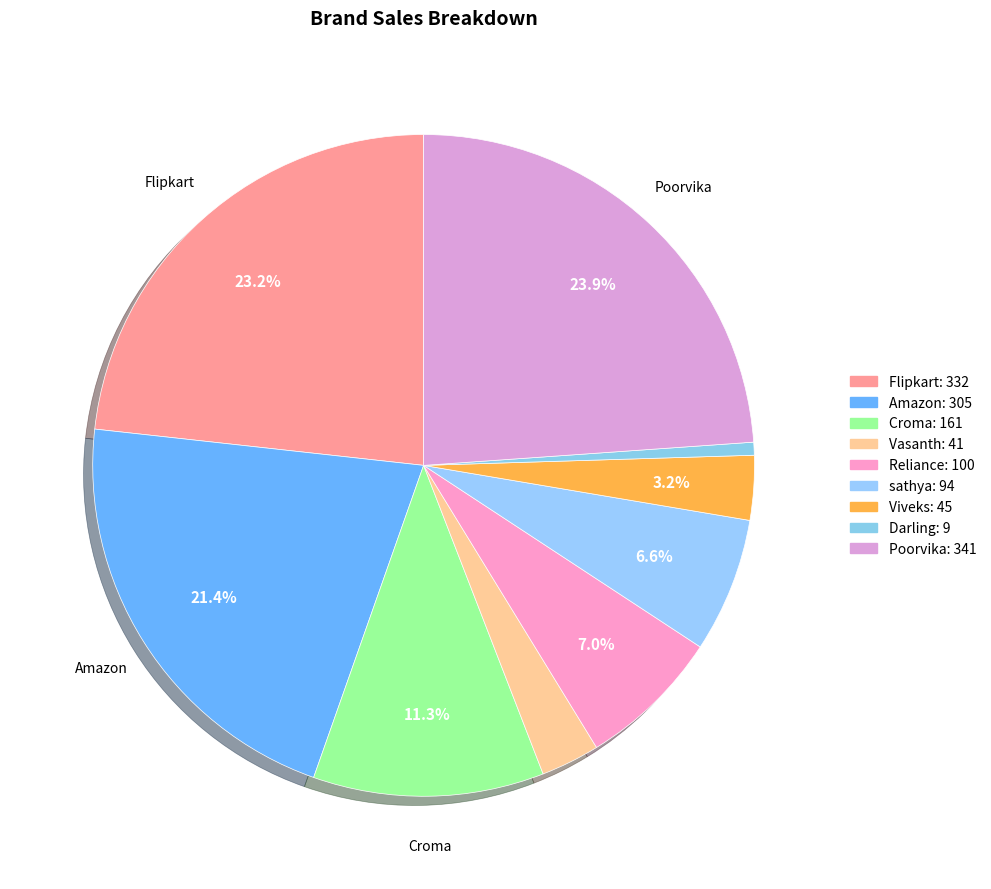

Is there any slice that represents more than half of the pie?

No